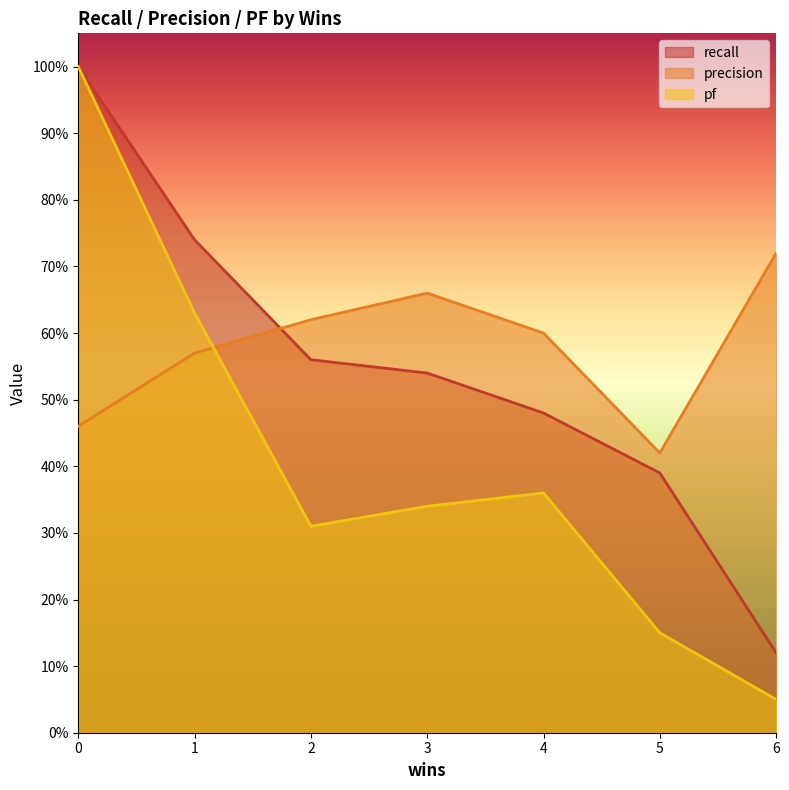

What is the highest value of the pf series?

1.0